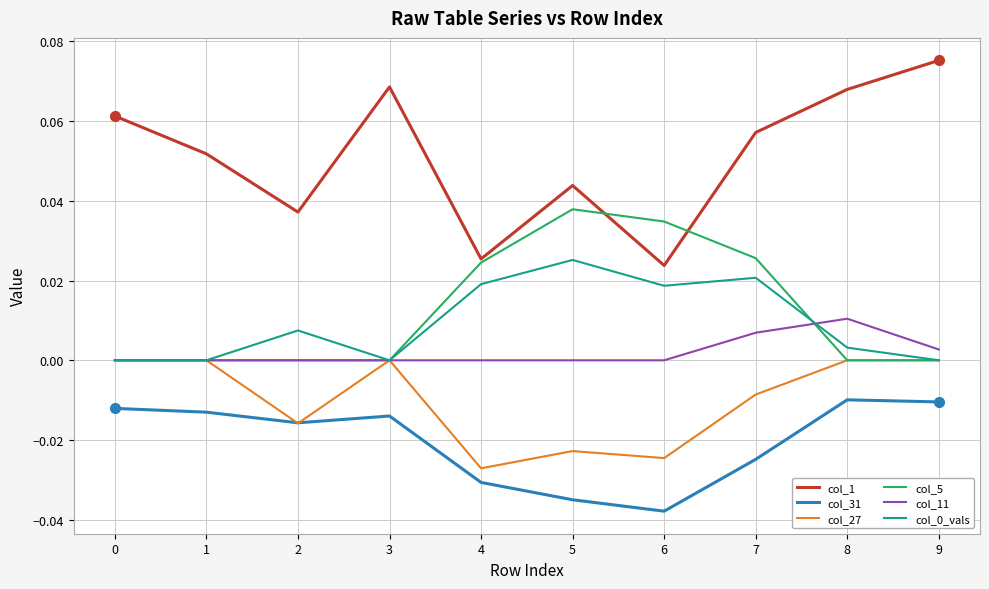

Which series has the largest total across all categories?

col_1